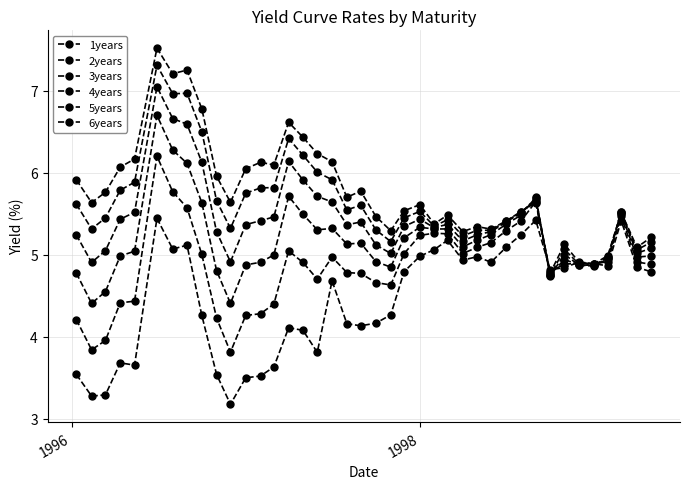

In 6years, how many points are higher than both neighbors (excluding endpoints)?

11